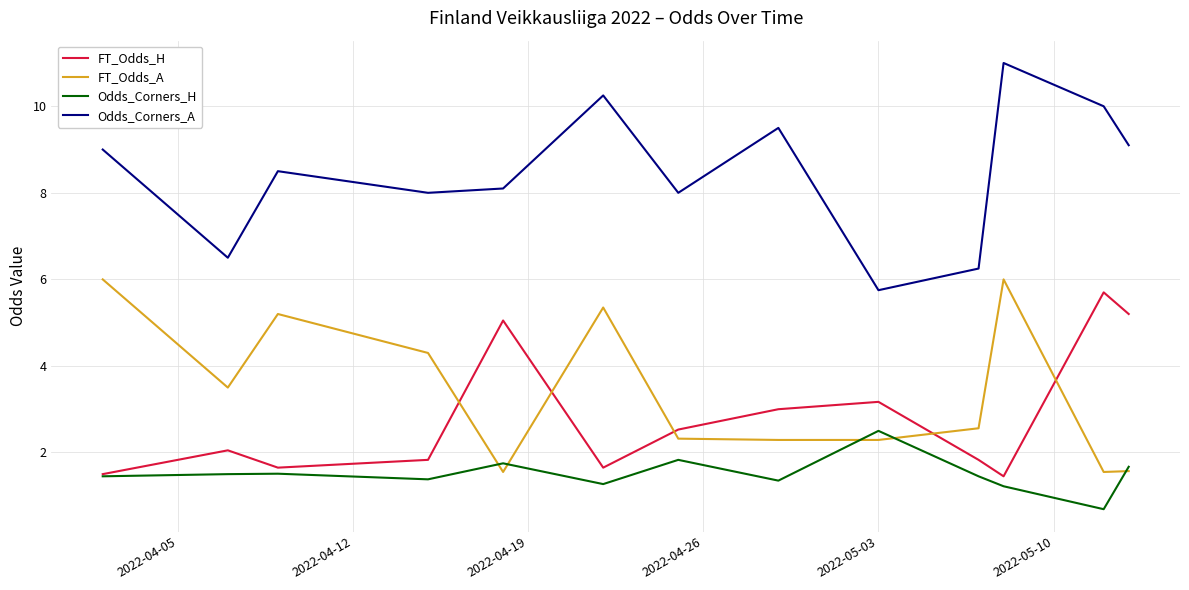

What is the lowest value of the Odds_Corners_H series?

0.7